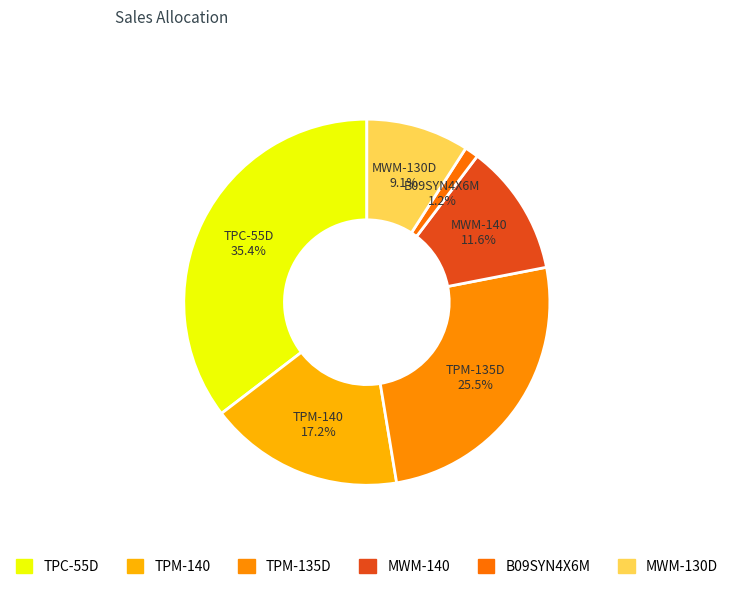

Is there a majority slice in this chart?

No